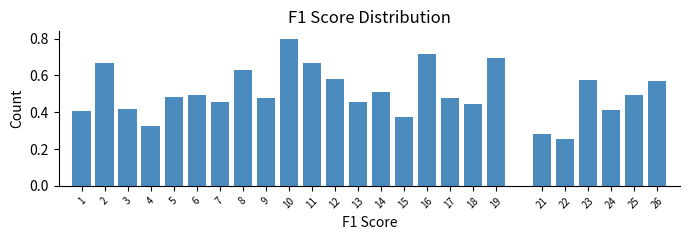

Which category has the highest value across all series?

10